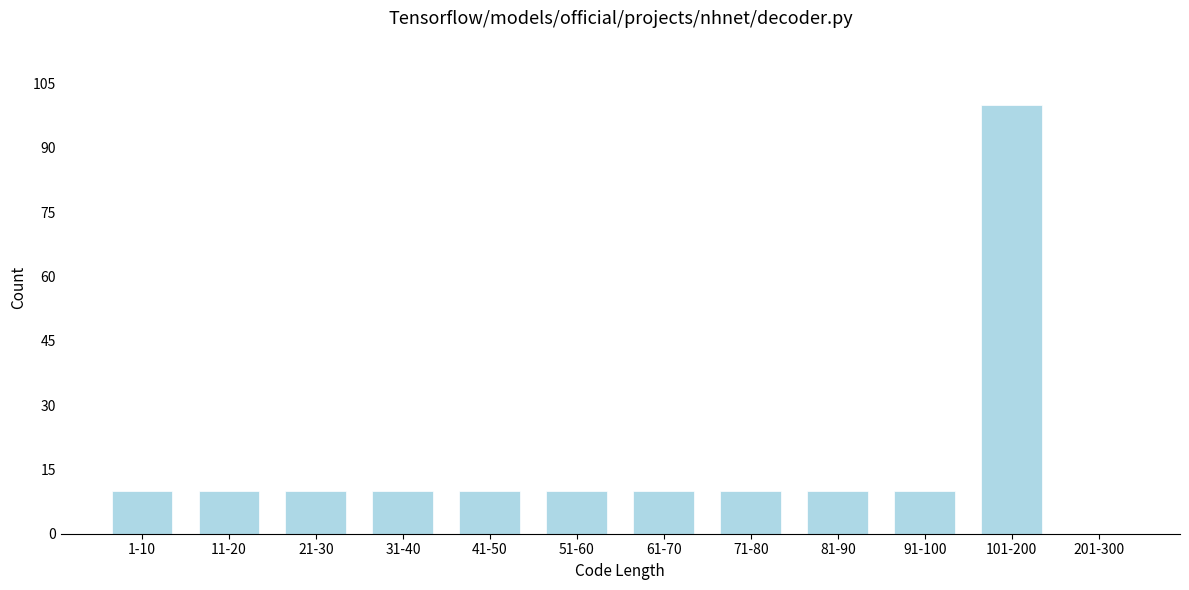

Reading left to right, transcribe all the data shown in this chart.

1-10=10	11-20=10	21-30=10	31-40=10	41-50=10	51-60=10	61-70=10	71-80=10	81-90=10	91-100=10	101-200=100	201-300=0